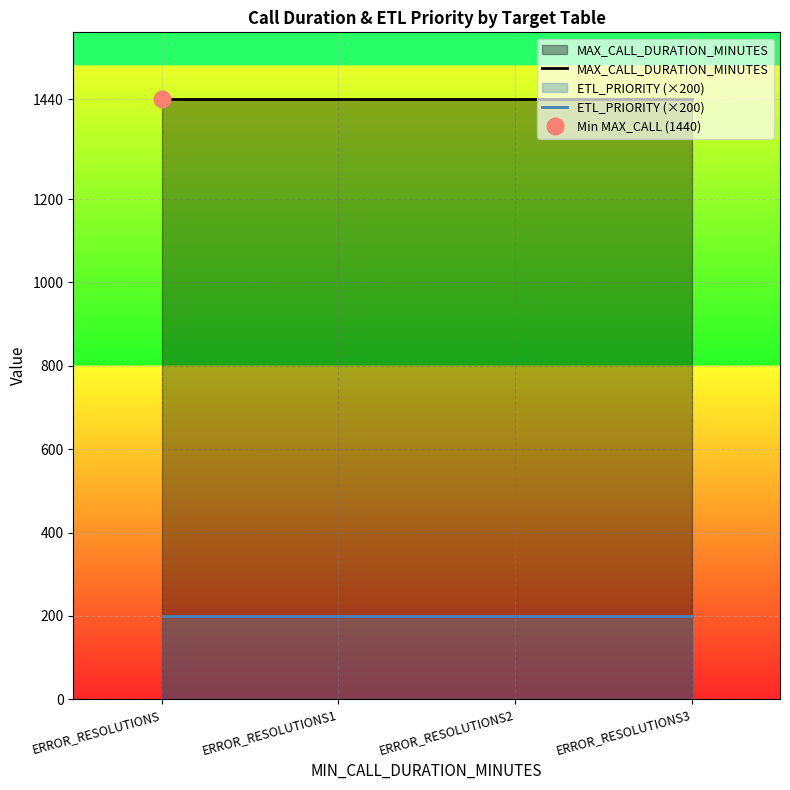

At how many categories does at least one series exceed 1298?

4